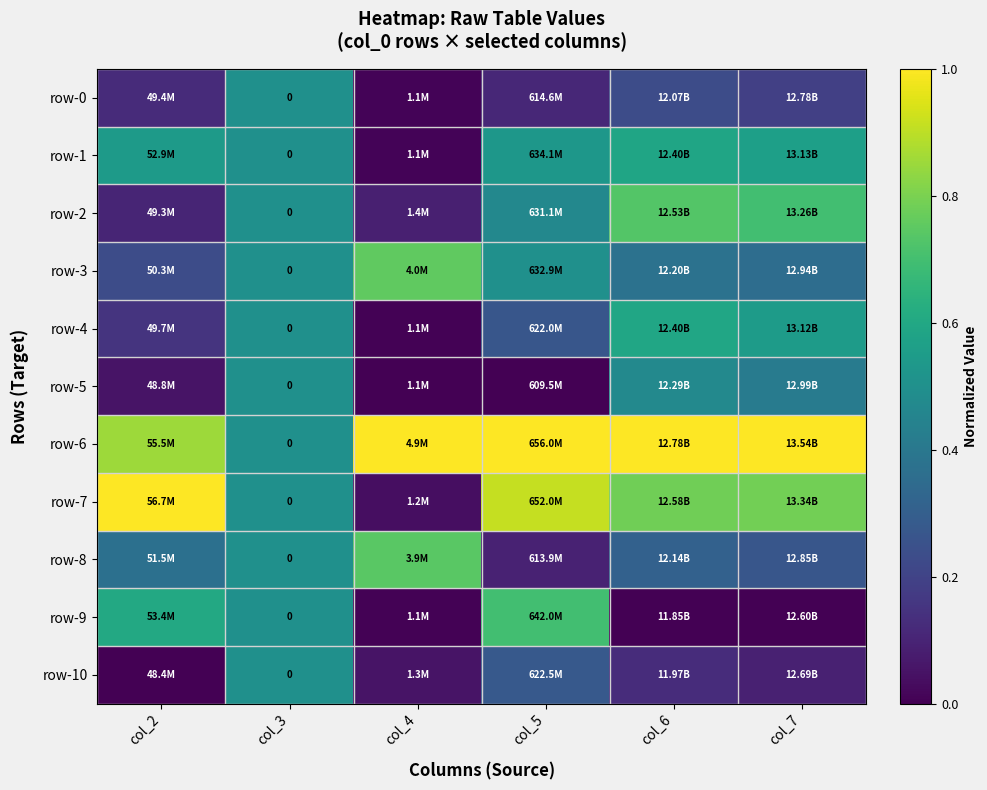

The row-6 series shows 0.3 at col_4. True or false?

False